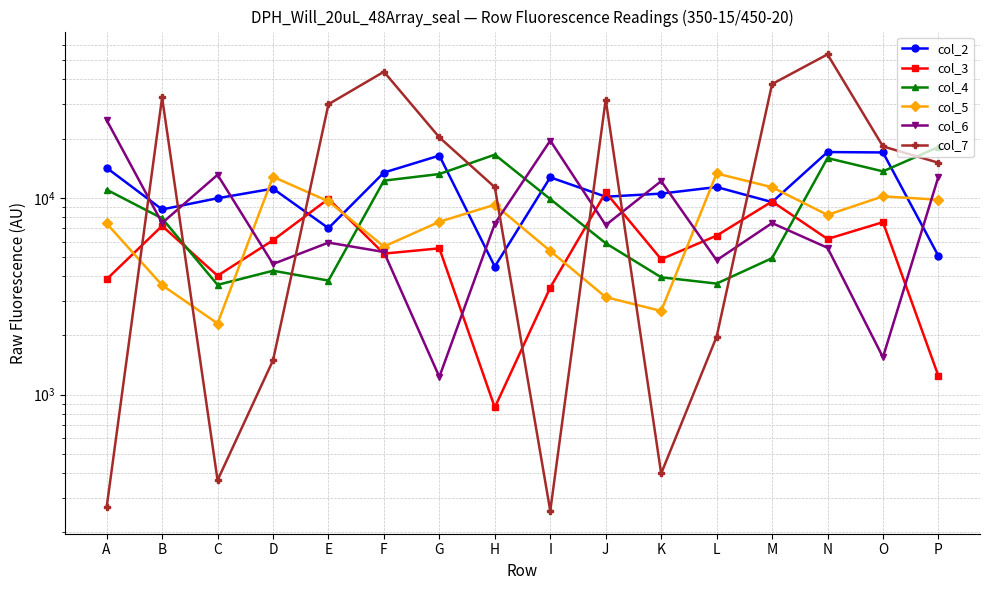

Which category has the highest value in the col_7 series?

N